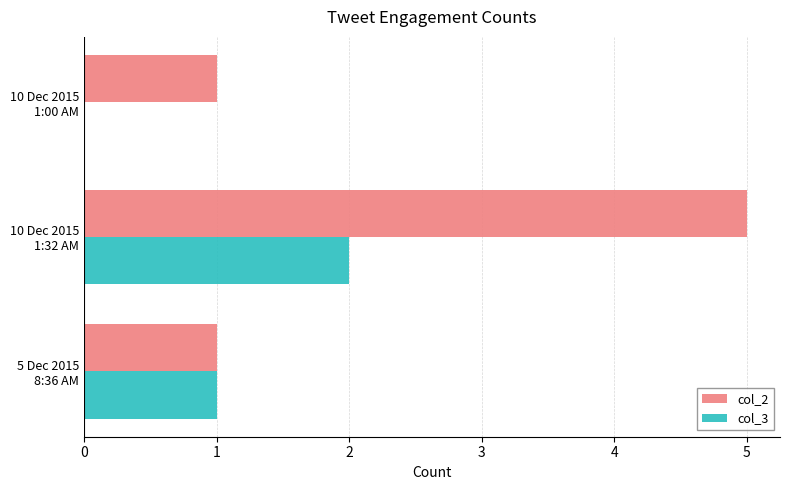

What is the maximum value shown in the chart?

5